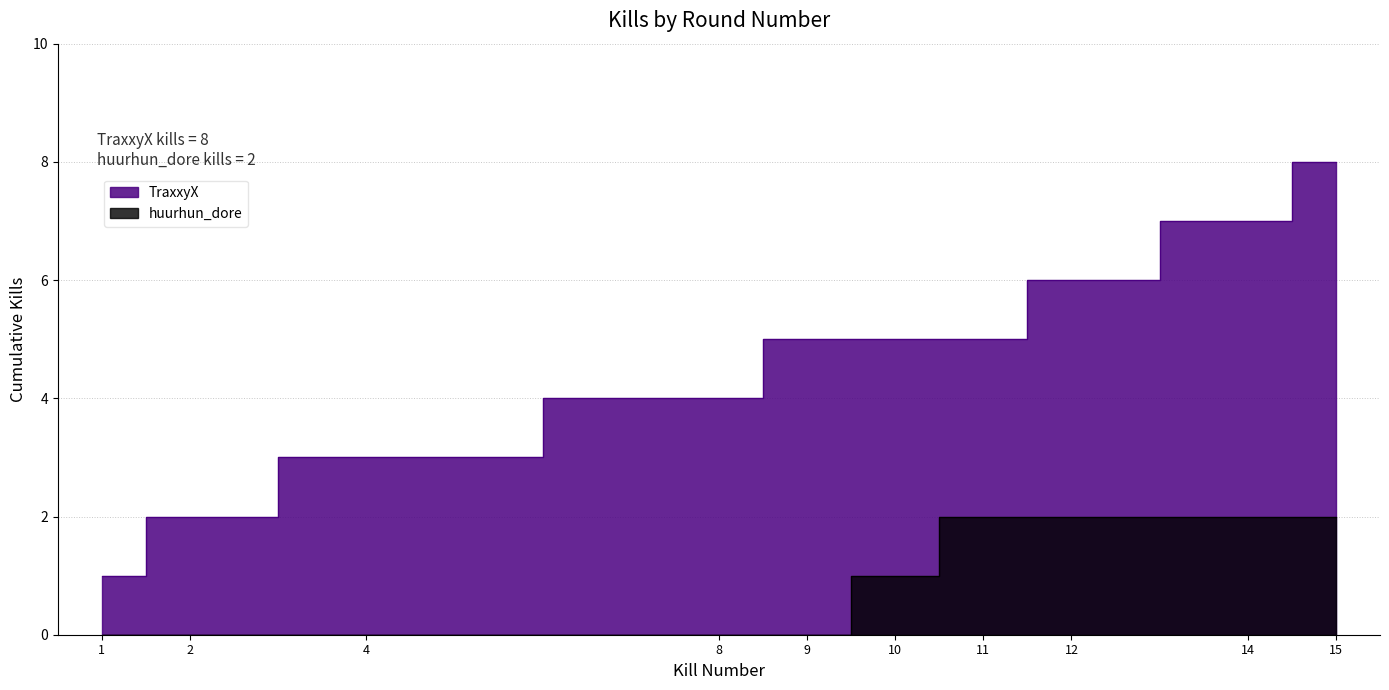

How many data points are above 5?

3